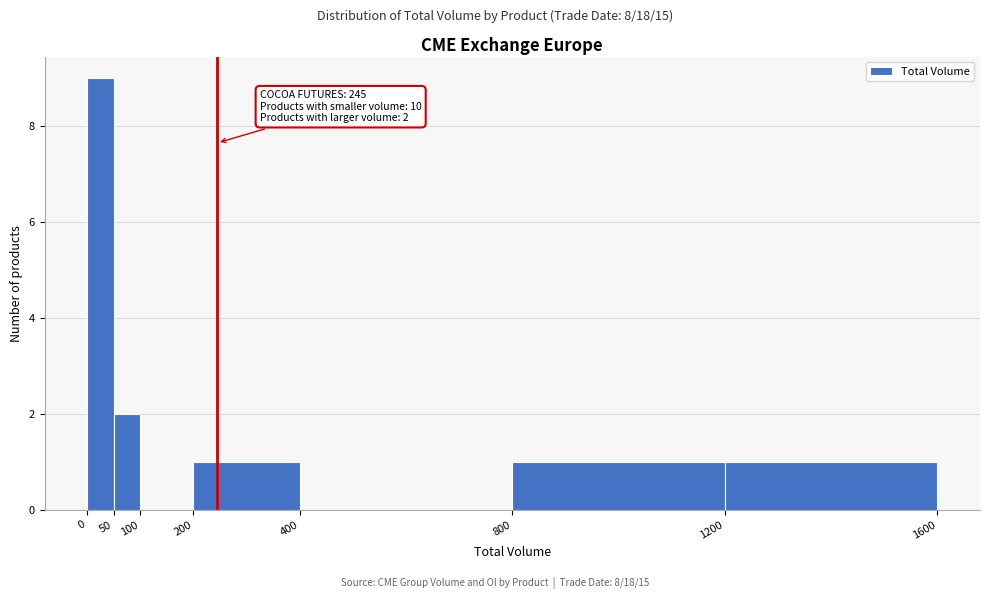

Which range on the x-axis has the tallest bar?

0 to 50